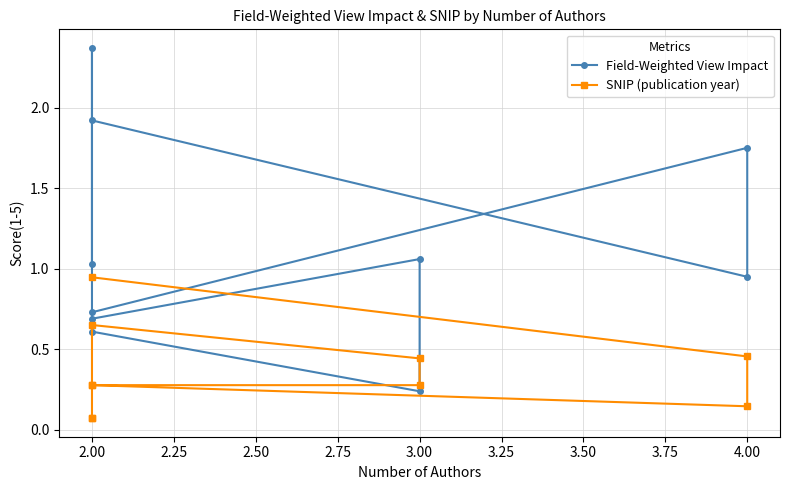

What is the maximum value shown in the chart?

2.4